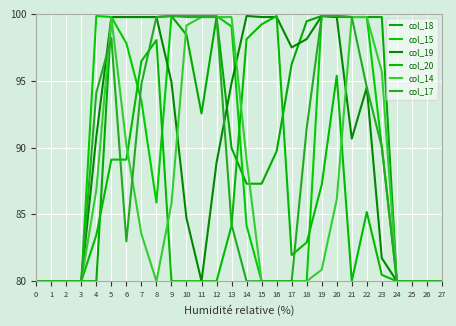

Rank the series at 10 from lowest to highest value.

col_20, col_19, col_18, col_14, col_17, col_15